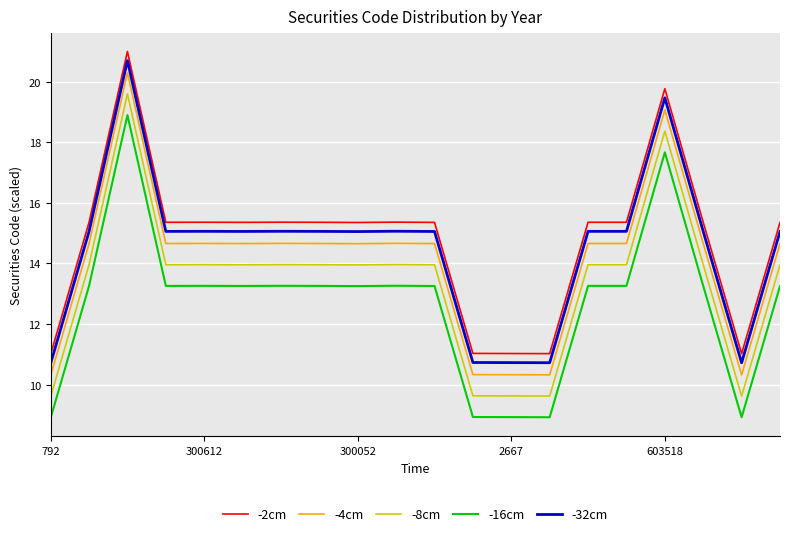

True or false: -32cm and -16cm cross at least once.

False